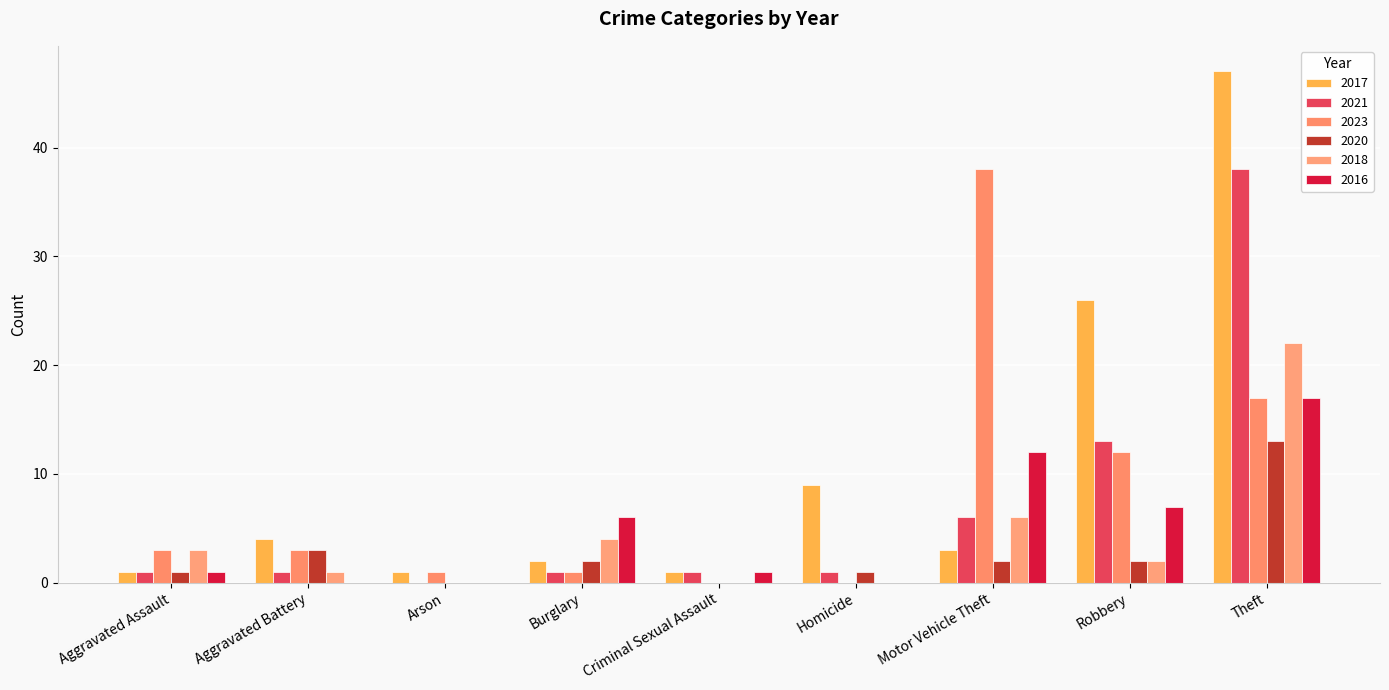

What is the total value across all series at Theft?

154